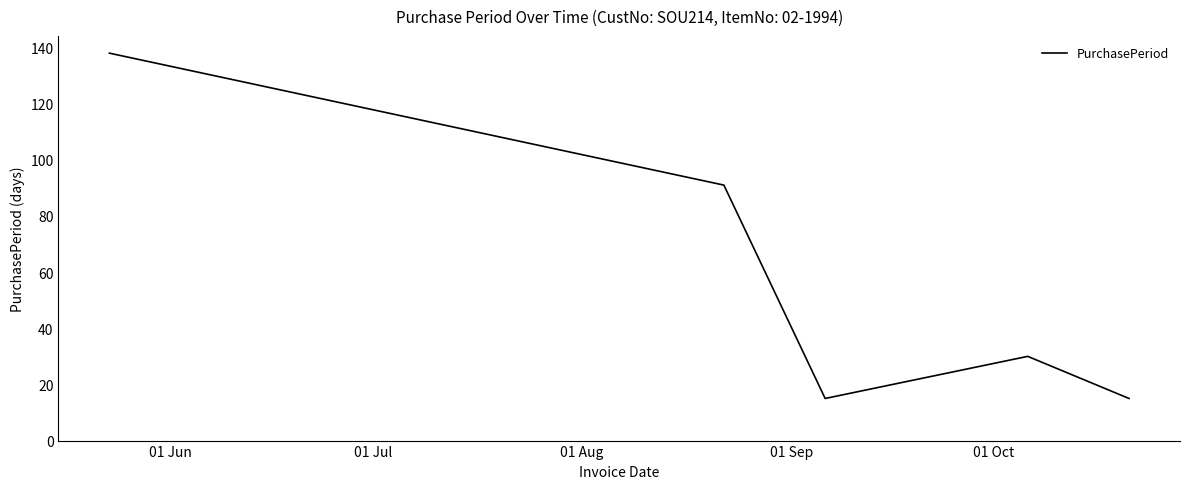

True or false: the data has more than 2 interior local peaks.

False